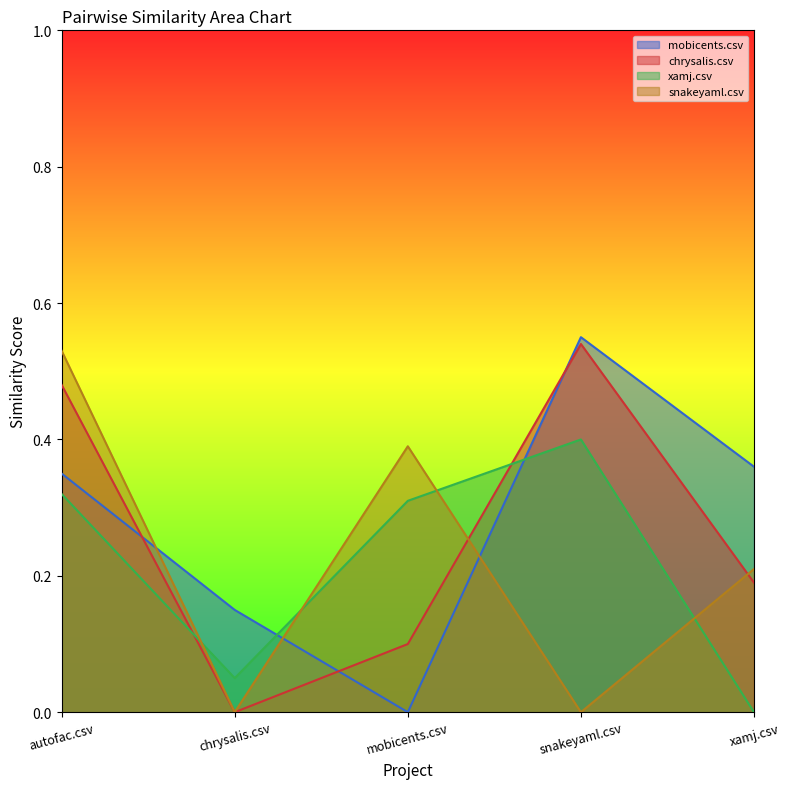

Reading left to right, extract all data points from this chart.

mobicents.csv: autofac.csv=0.3	chrysalis.csv=0.1	mobicents.csv=0.0	snakeyaml.csv=0.6	xamj.csv=0.4
chrysalis.csv: autofac.csv=0.5	chrysalis.csv=0.0	mobicents.csv=0.1	snakeyaml.csv=0.5	xamj.csv=0.2
xamj.csv: autofac.csv=0.3	chrysalis.csv=0.1	mobicents.csv=0.3	snakeyaml.csv=0.4	xamj.csv=0.0
snakeyaml.csv: autofac.csv=0.5	chrysalis.csv=0.0	mobicents.csv=0.4	snakeyaml.csv=0.0	xamj.csv=0.2